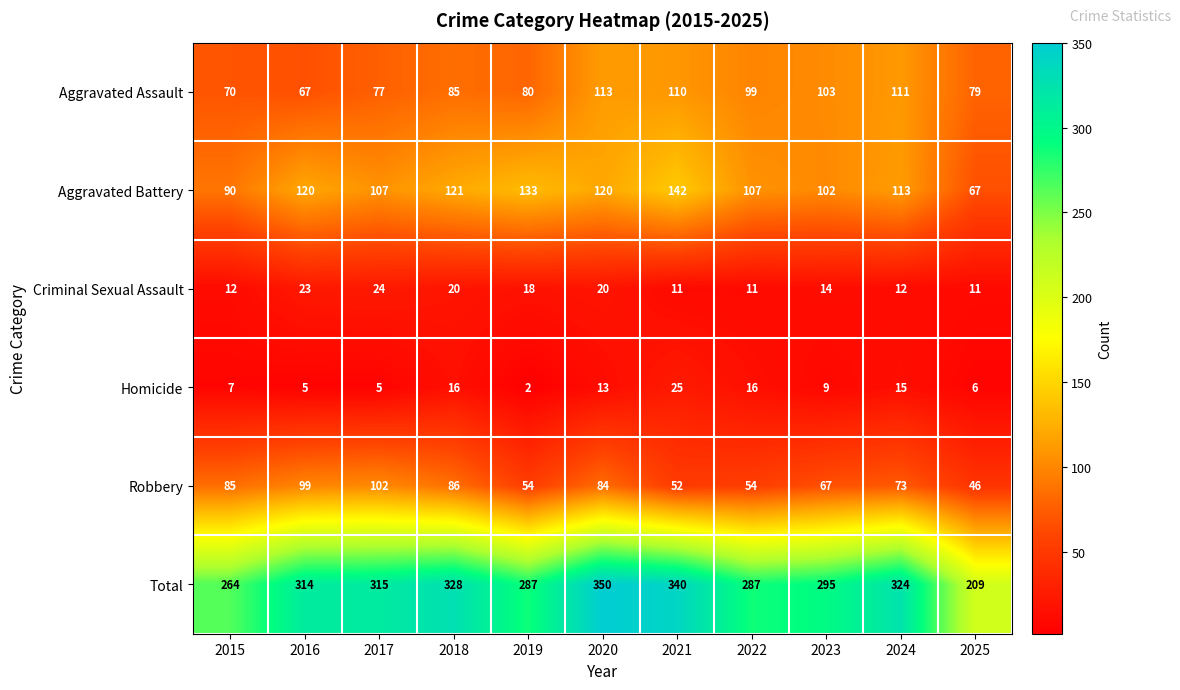

How many categories are shown in the chart?

11